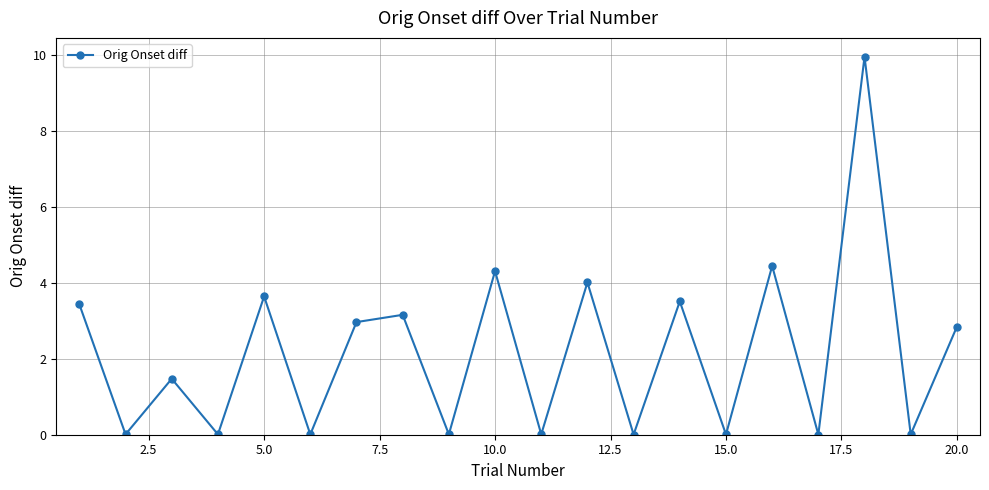

What is the value of the 7th point from the left?

3.0